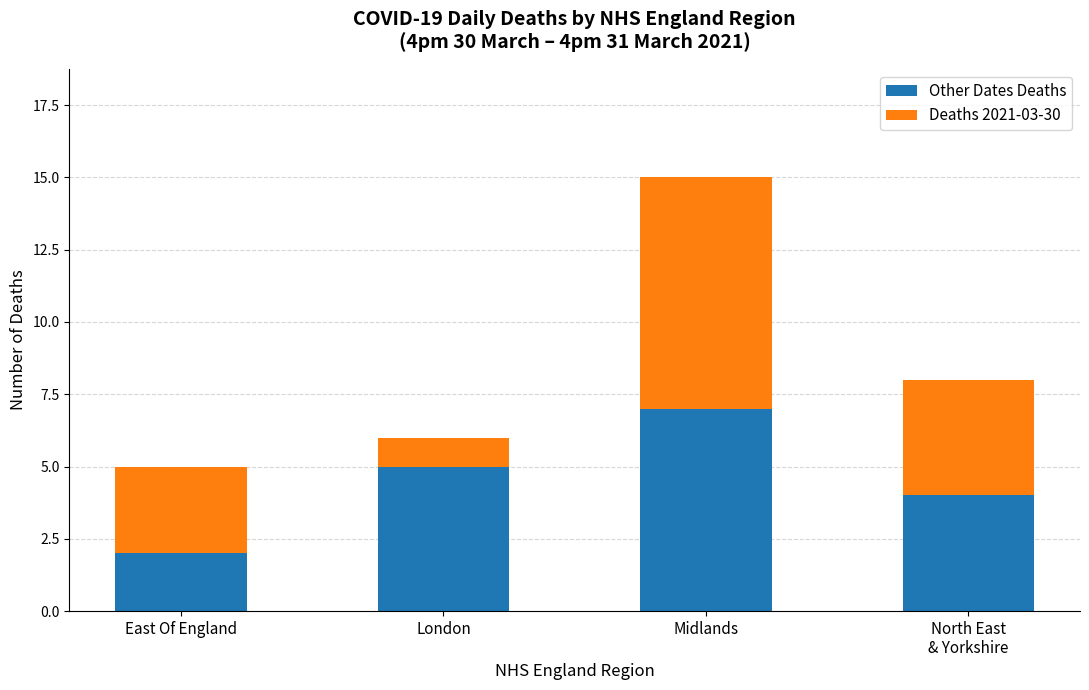

The value of Other Dates Deaths at East Of England is 3. True or false?

False